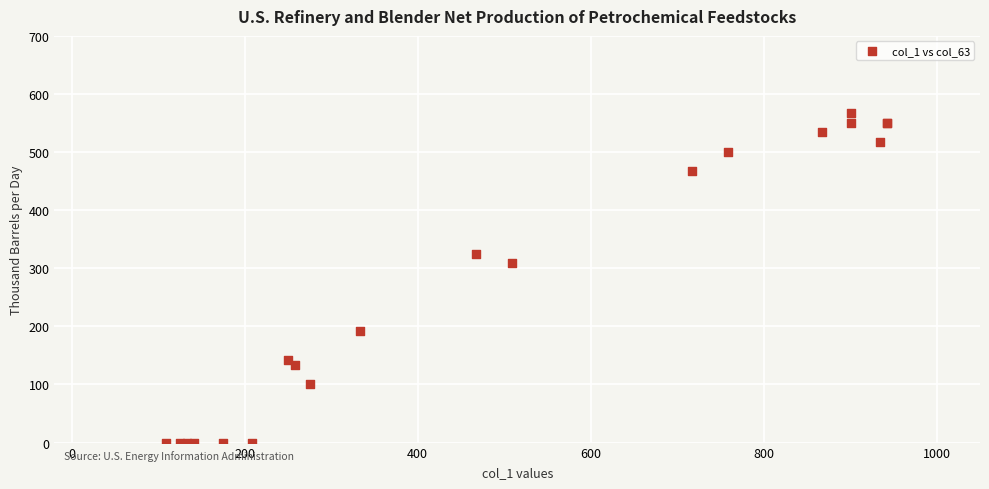

What Y value in the scatter plot is closest to 283?

308.6